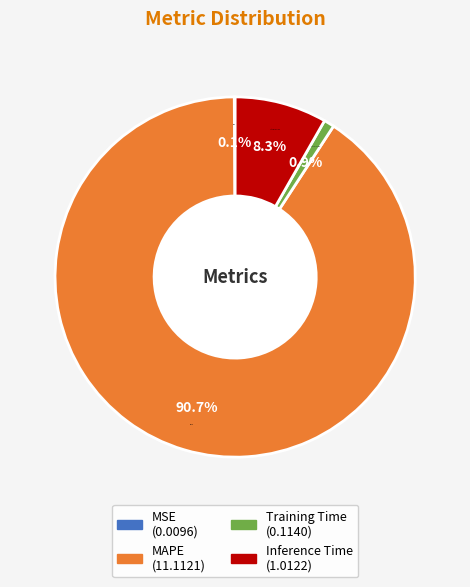

The Inference Time slice represents 8% of the pie. True or false?

True